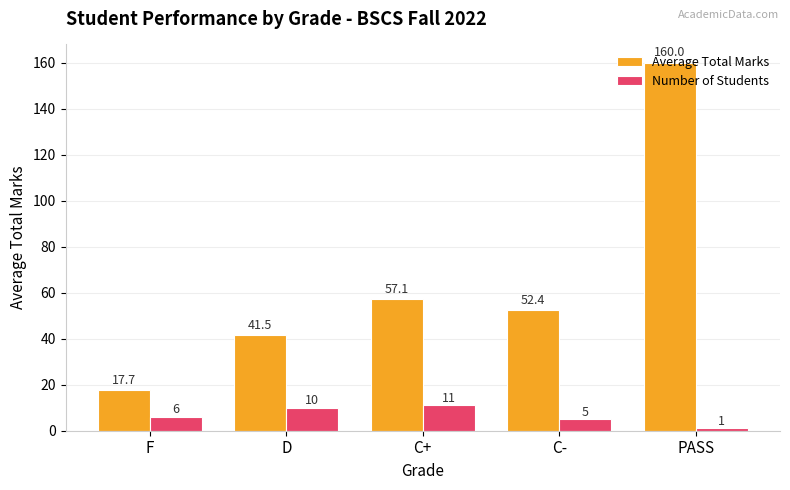

Between D and C-, which series saw the biggest shift?

Average Total Marks